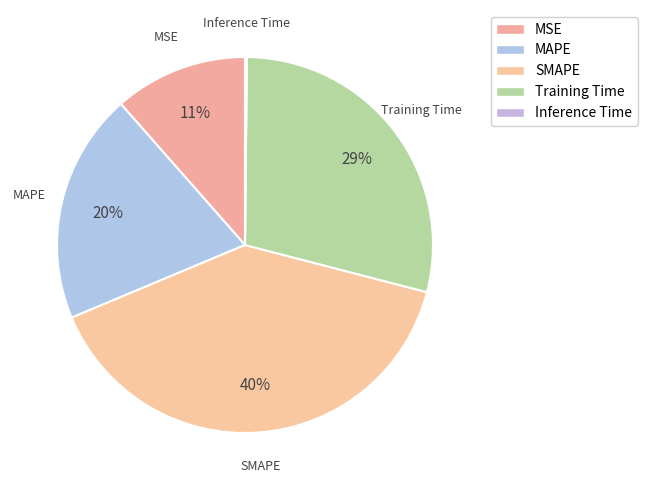

To the nearest percent, what is the average slice percentage?

20%